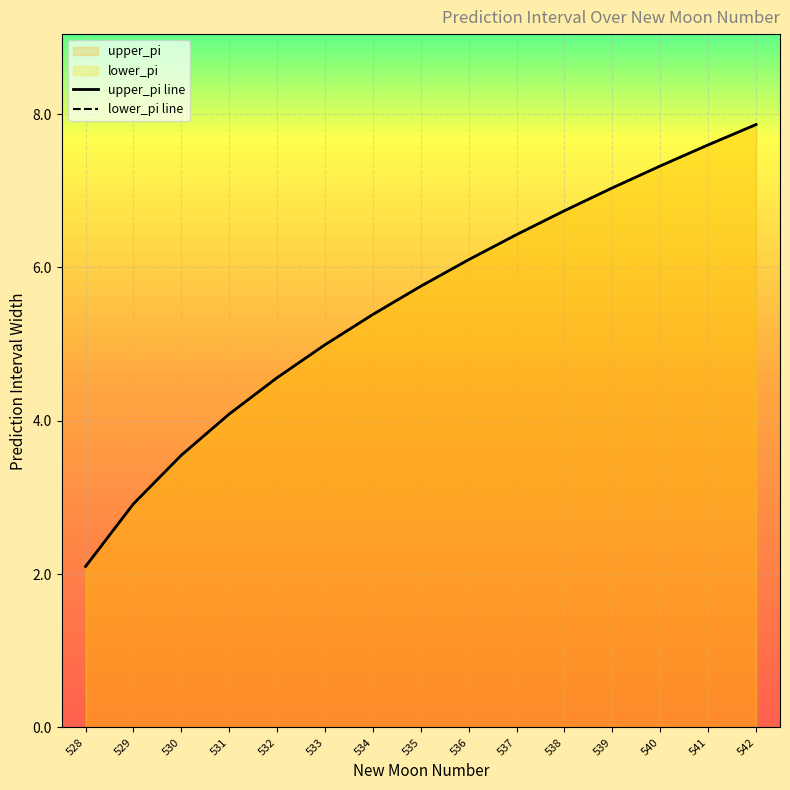

Which series has the largest range (max minus min)?

upper_pi line